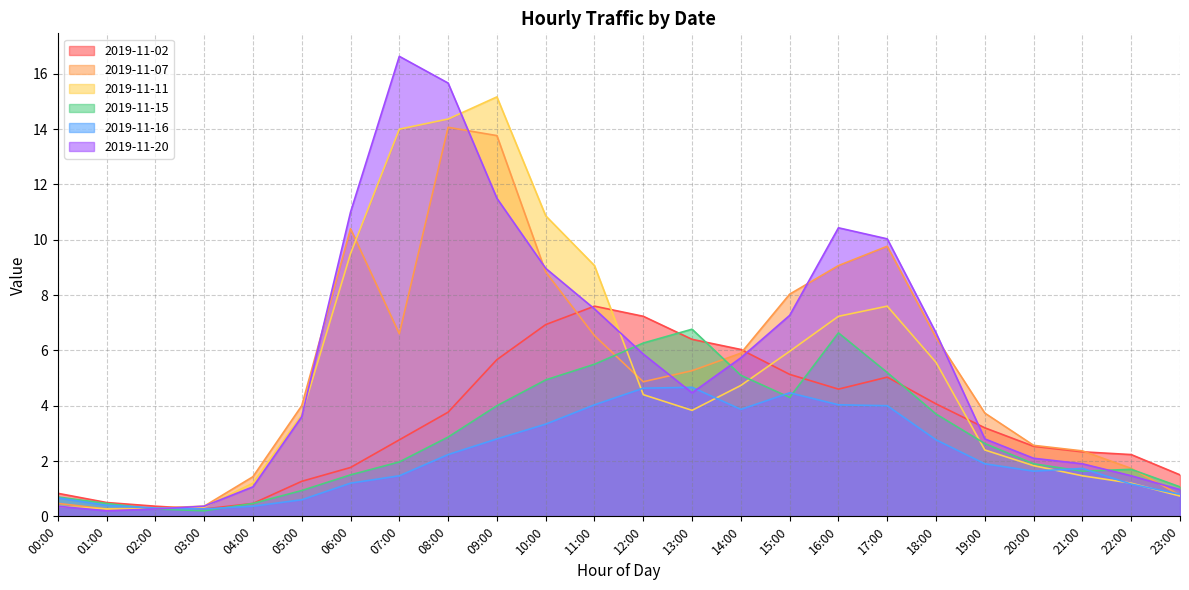

Where do 2019-11-15 and 2019-11-02 first cross each other?

12:00 and 13:00